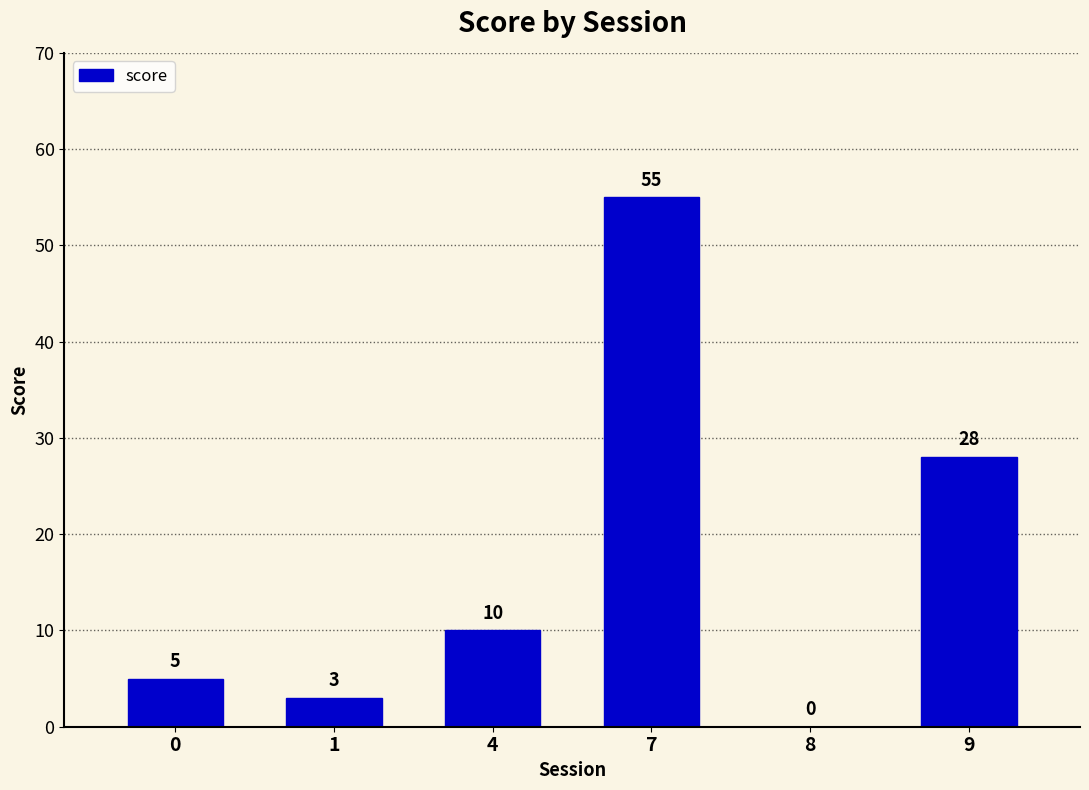

What is the sum of all values?

101